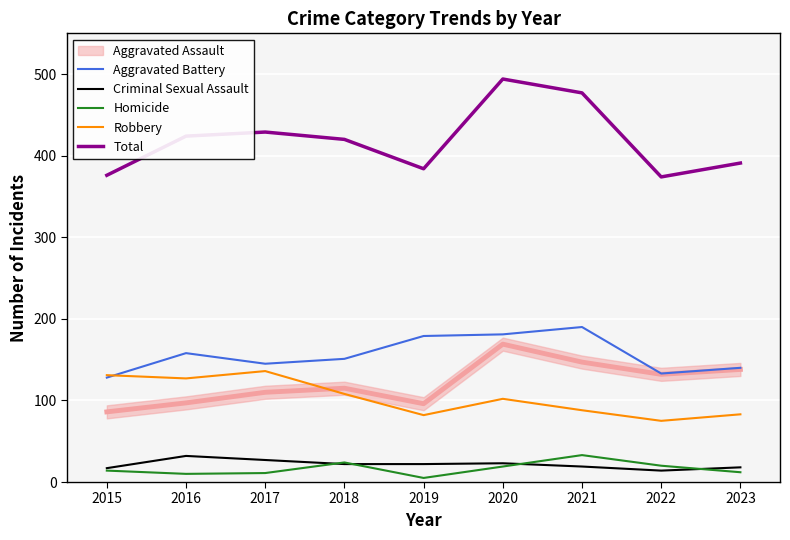

Where does the Criminal Sexual Assault series first go above 22?

2016